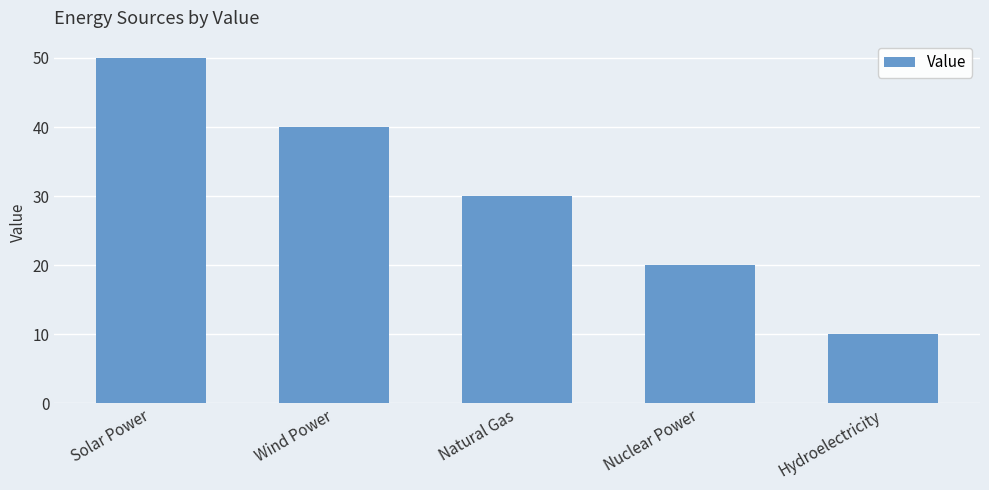

What position from the right is Wind Power?

4